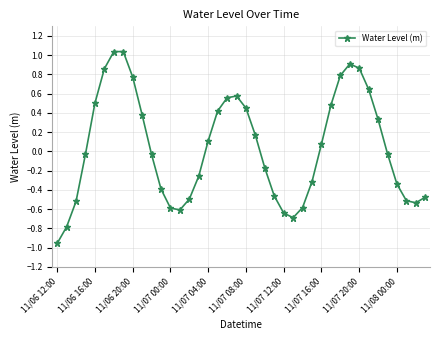

How many points are lower than both their immediate neighbors (excluding endpoints)?

3